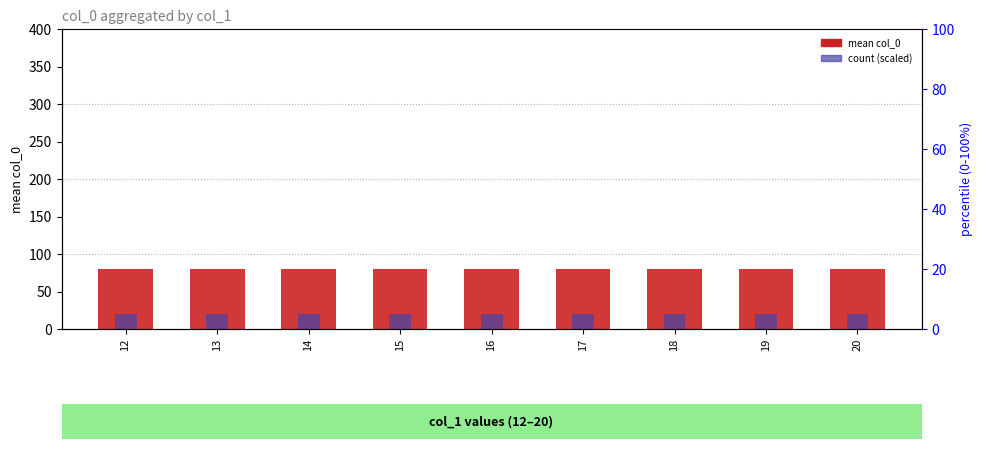

What is the spread (max minus min) of values at 19?

60